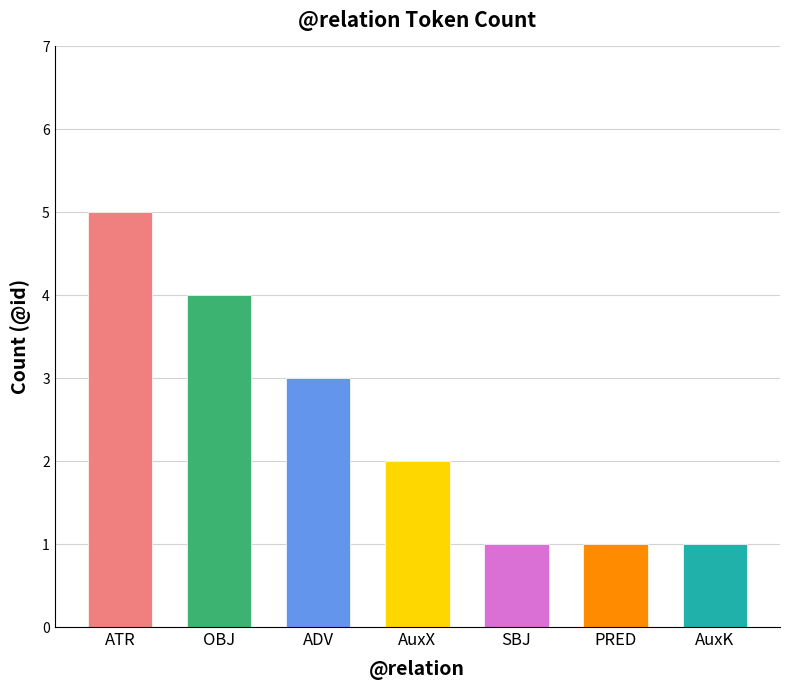

Where is the data nearest to the value 3?

ADV